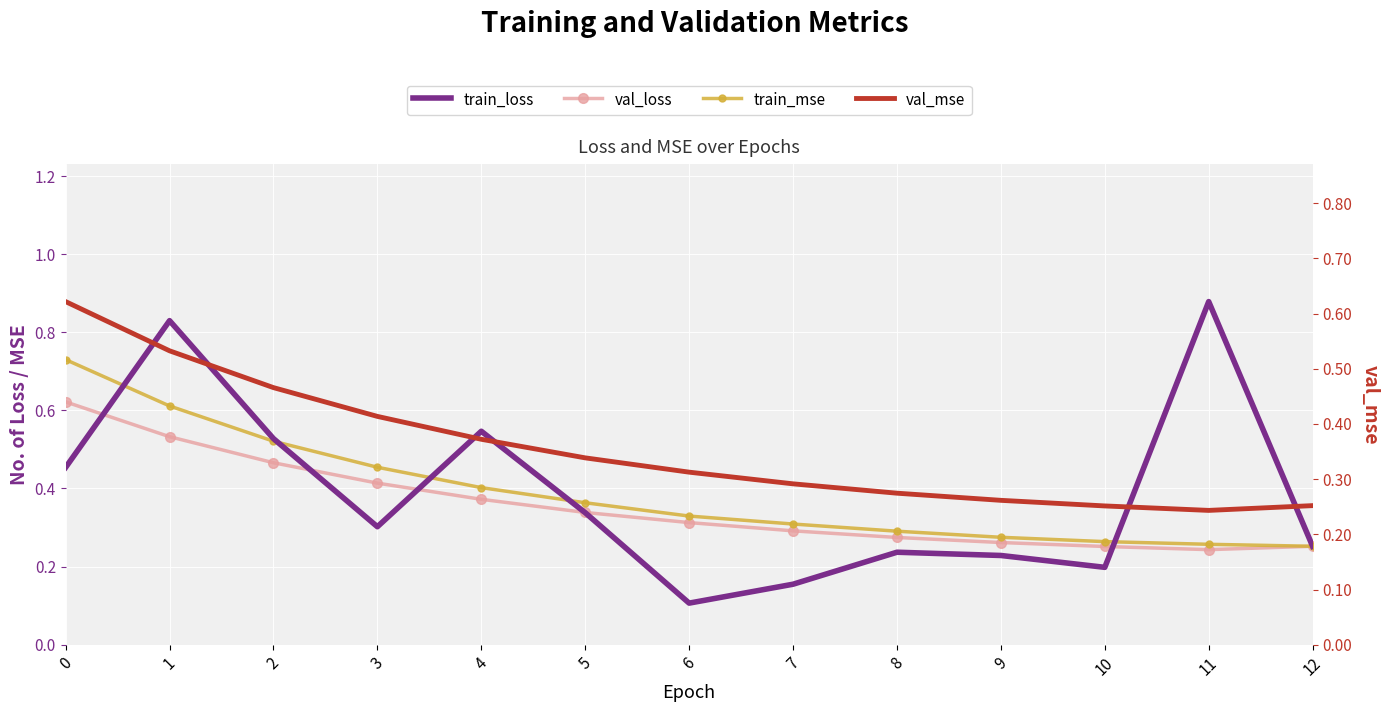

What is the difference between the maximum and minimum values in the train_mse series?

0.5